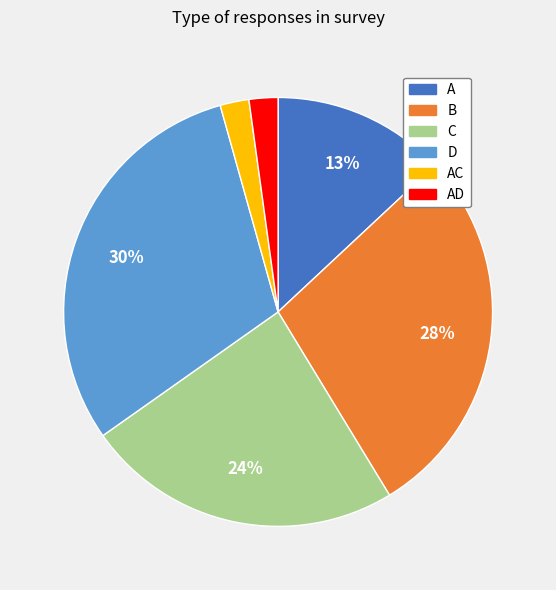

Is there a majority slice in this chart?

No